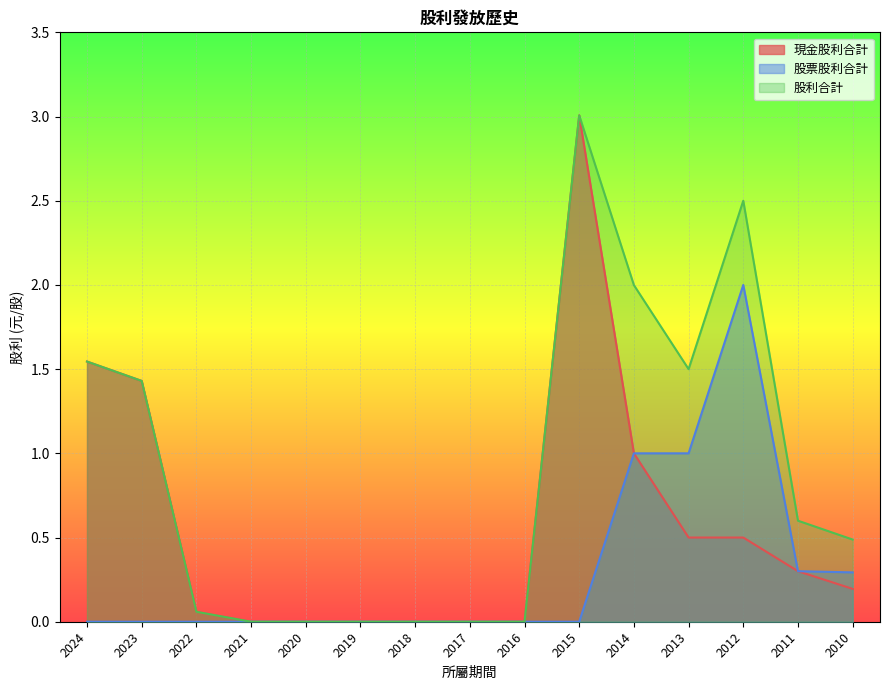

Rank the series by their average value, from lowest to highest.

股票股利合計, 現金股利合計, 股利合計